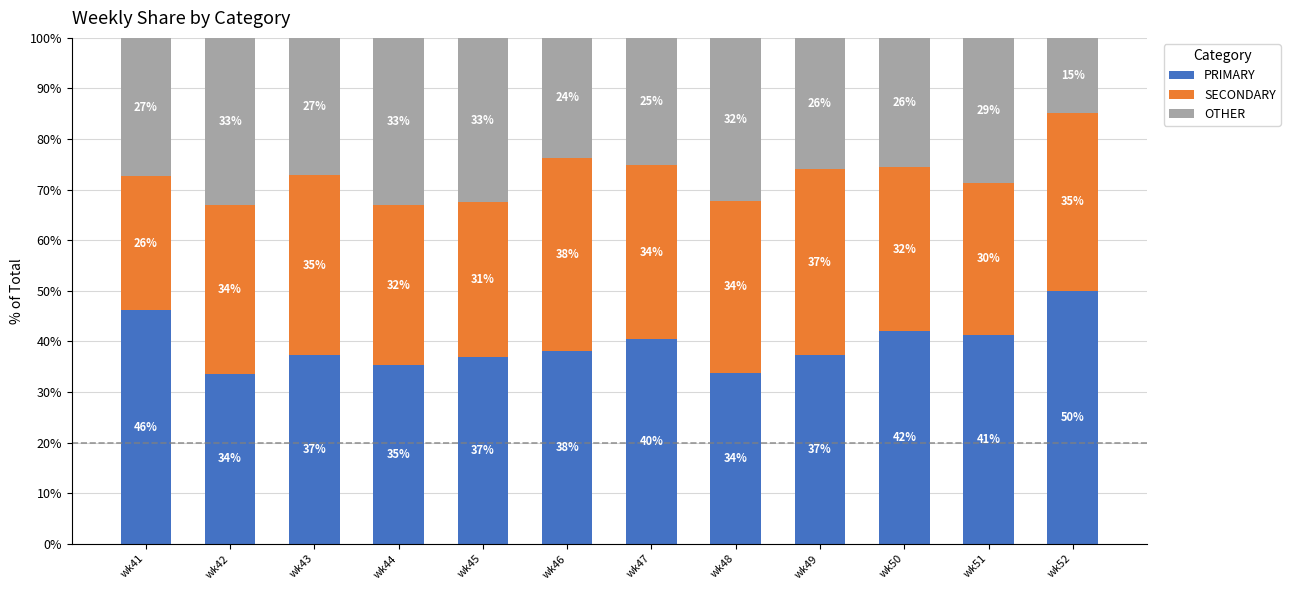

How many values in the PRIMARY series are below 38?

6